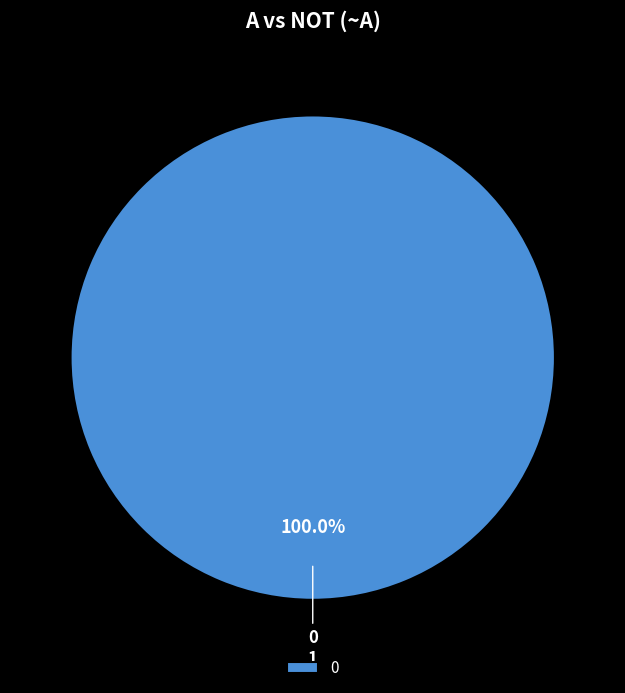

Is there a majority slice in this chart?

Yes